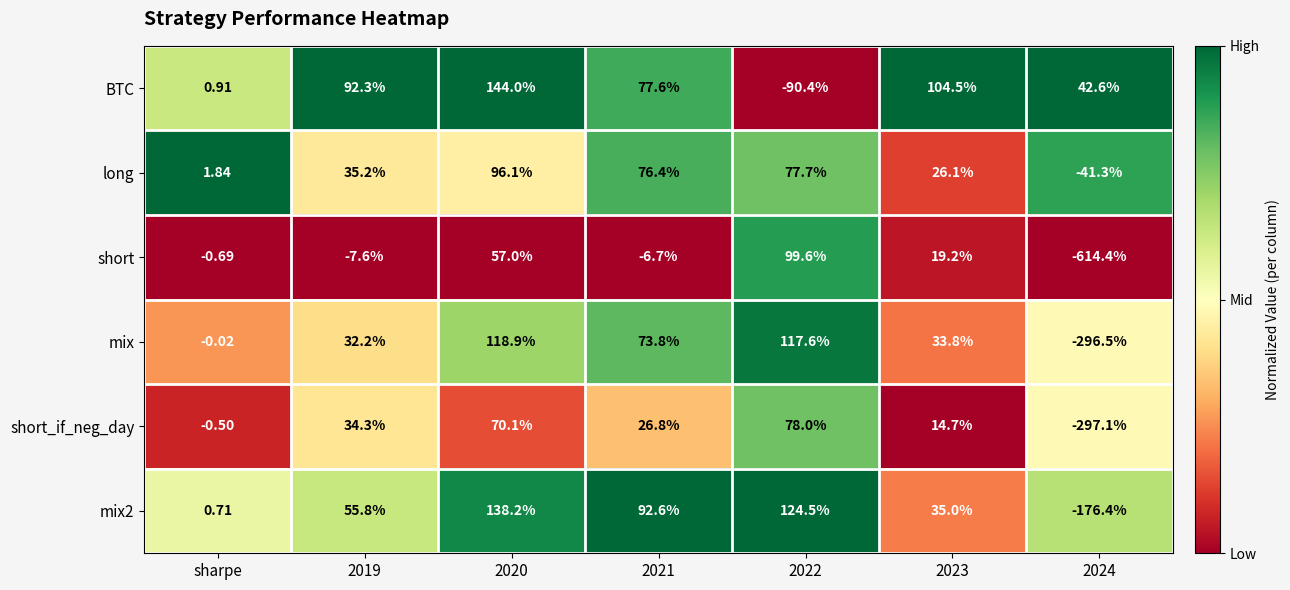

What is the difference between the highest and lowest values at 2024?

657.0